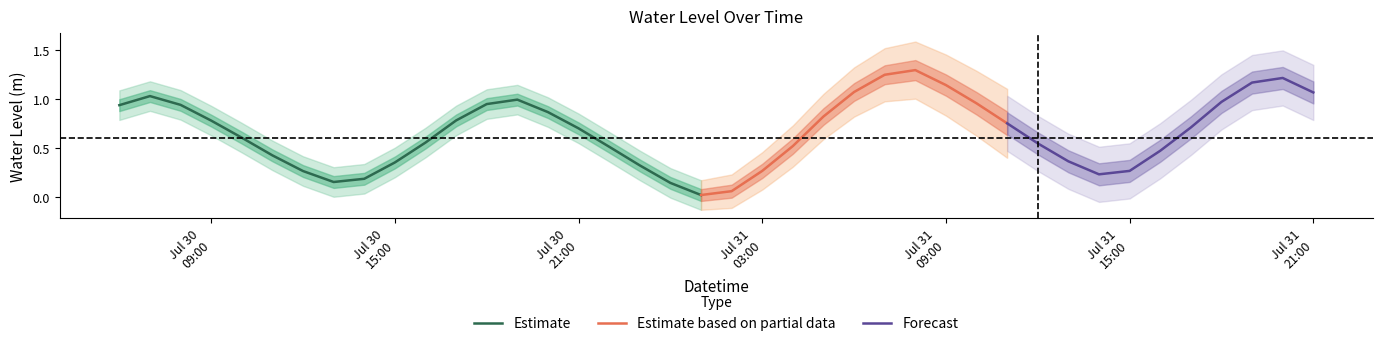

Which label corresponds to the smallest value in the chart?

2023-07-31 01:00:00